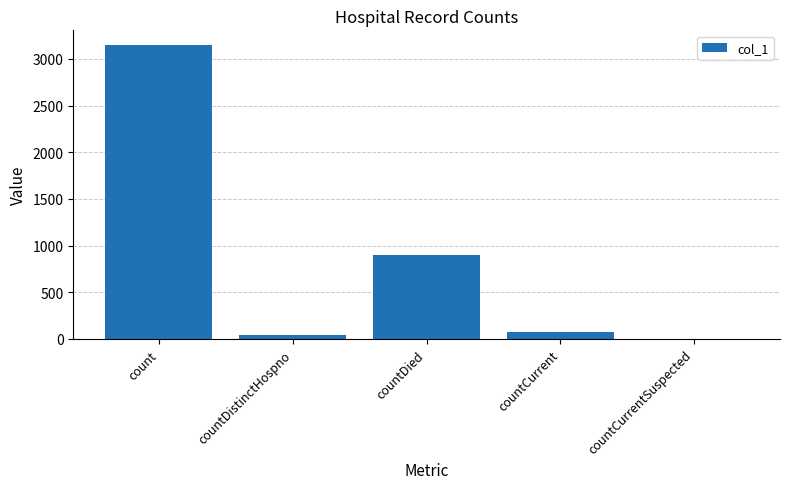

At which label does the data first exceed 71?

count